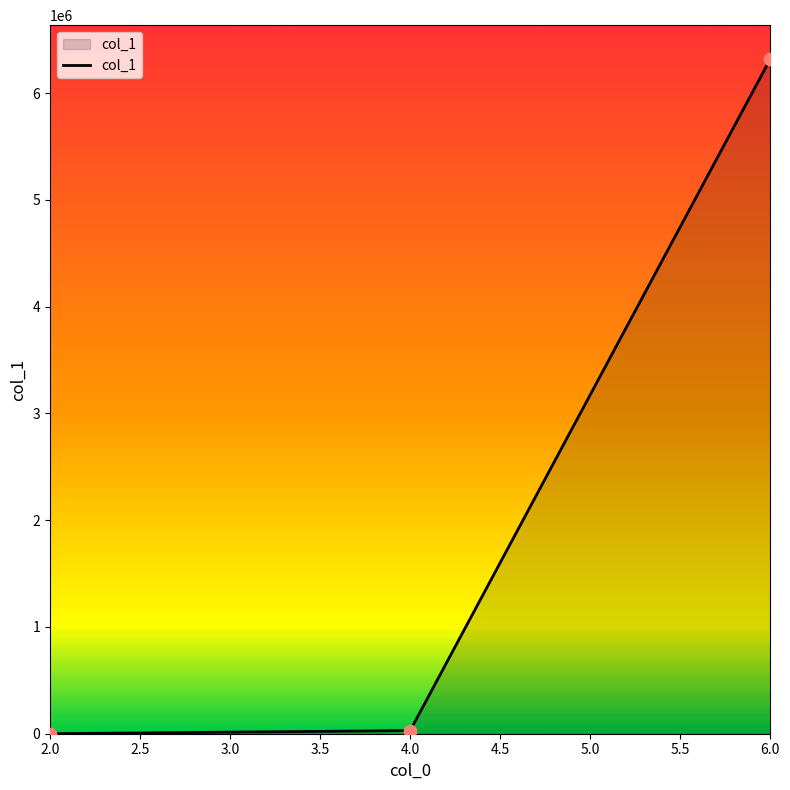

What is the difference between the maximum and minimum values?

6319449